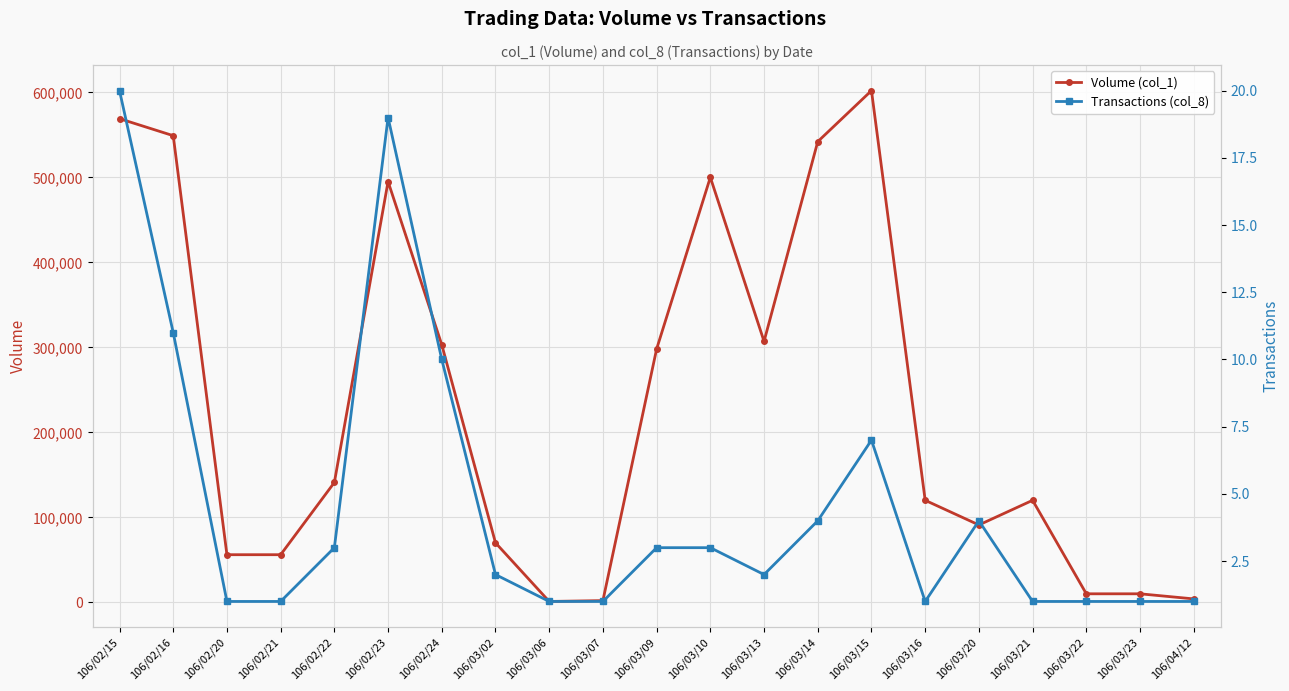

At which category is the sum across all series the highest?

106/03/15